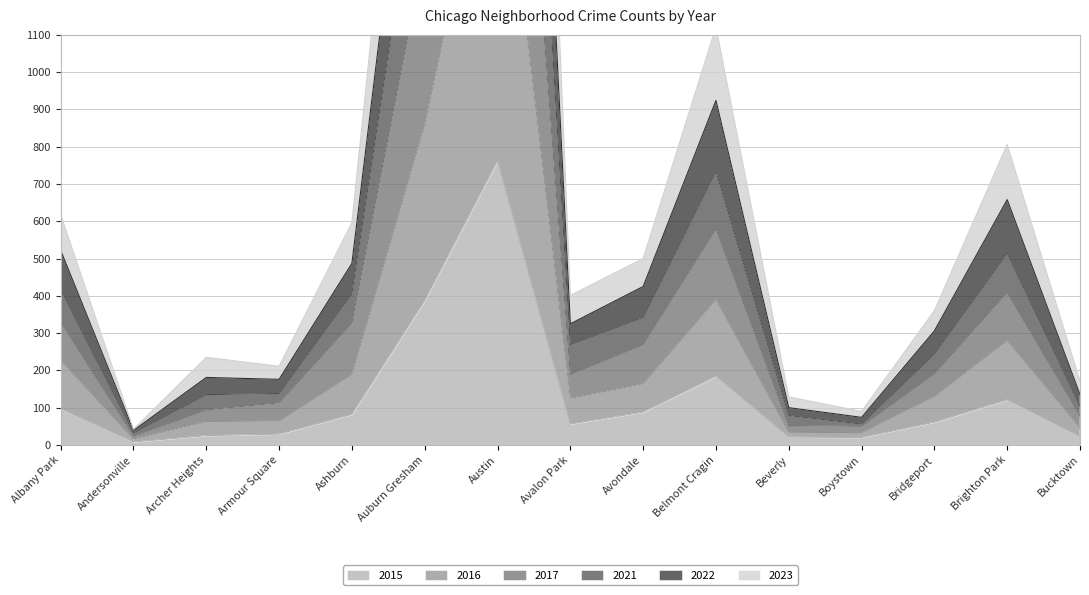

Where is 2017 nearest to the value 1371?

Auburn Gresham